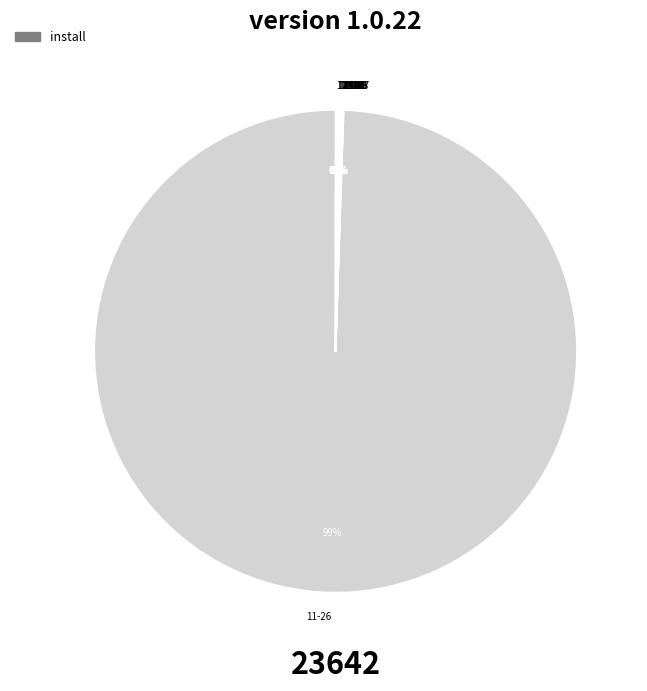

Does any single category account for the majority?

Yes